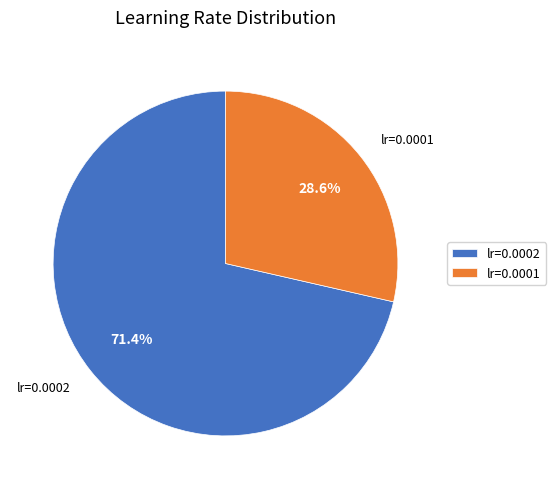

Which category has the biggest portion of the pie?

lr=0.0002